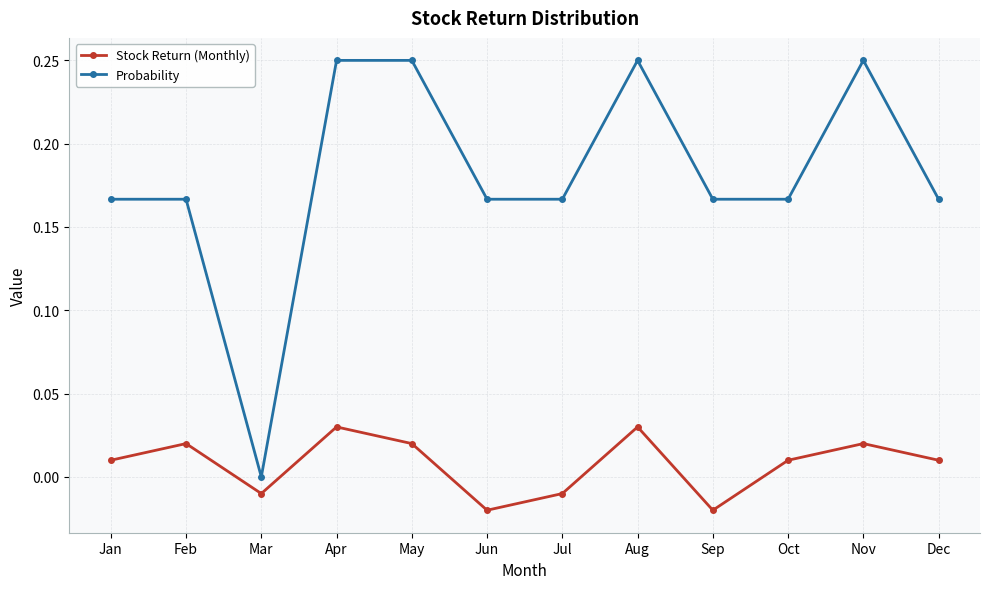

What is the sum of the Probability values at Sep and Jan?

0.3